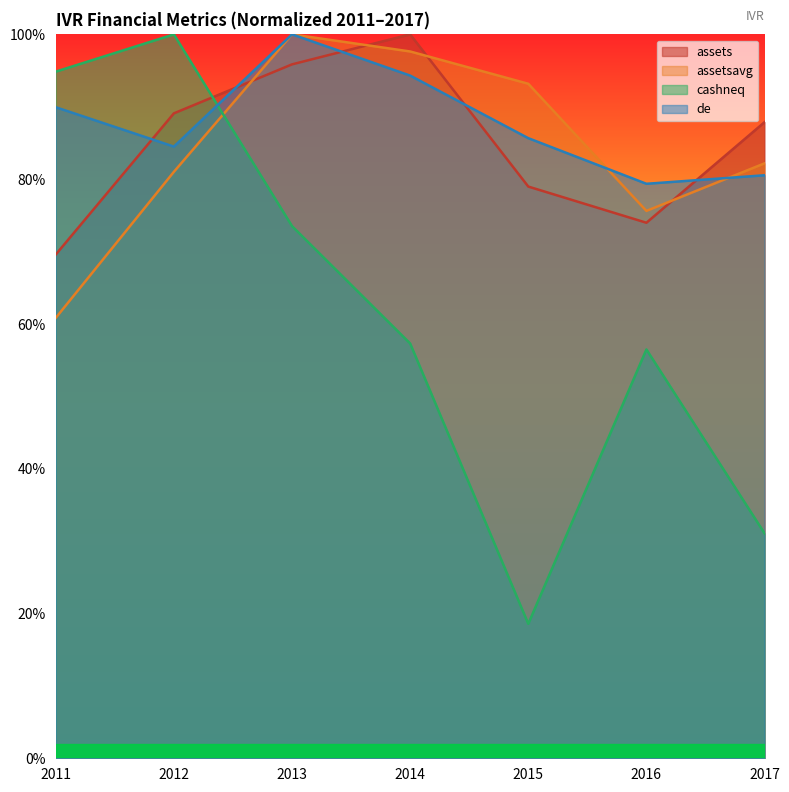

At which category is the sum across all series the highest?

2013